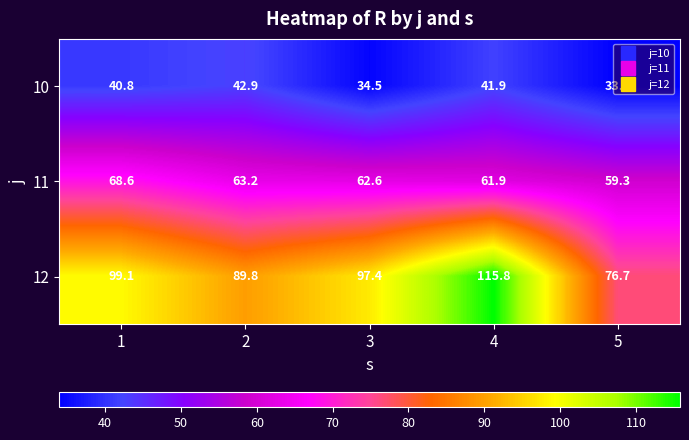

Count the number of categories in the chart.

5